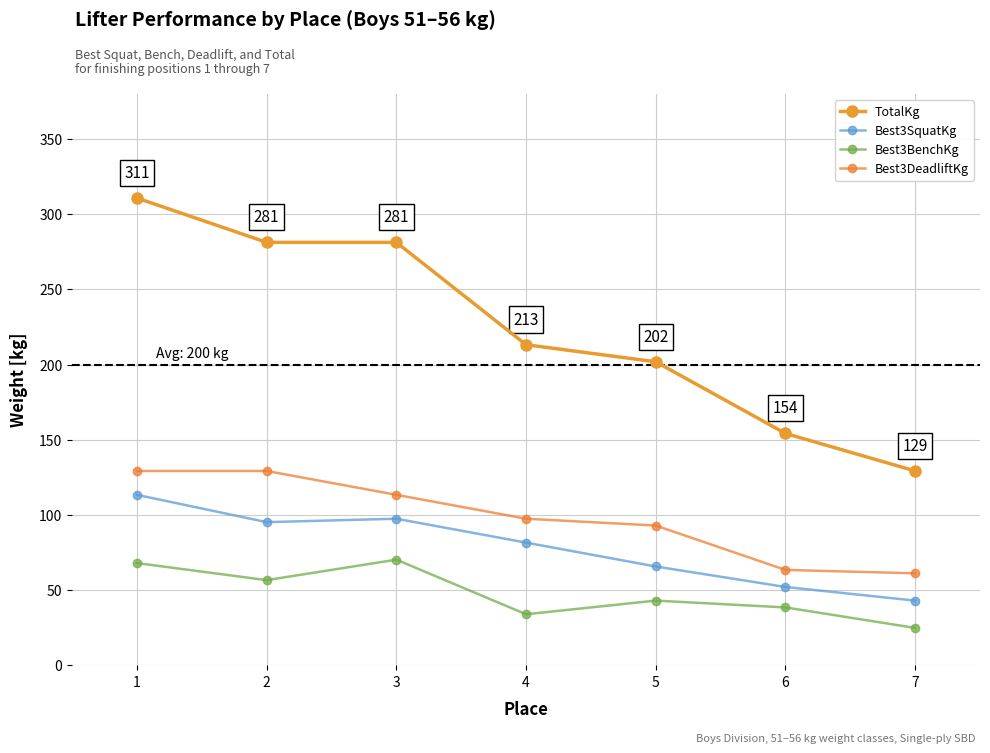

The Best3BenchKg series shows 43.1 at 5. True or false?

True